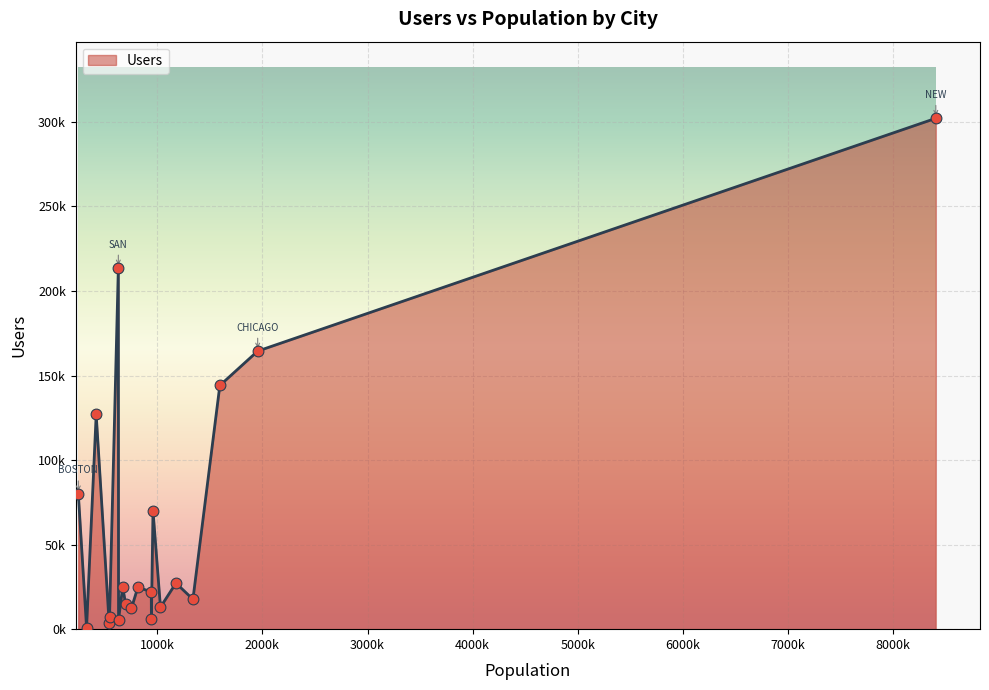

Does the chart have visible grid lines?

Yes